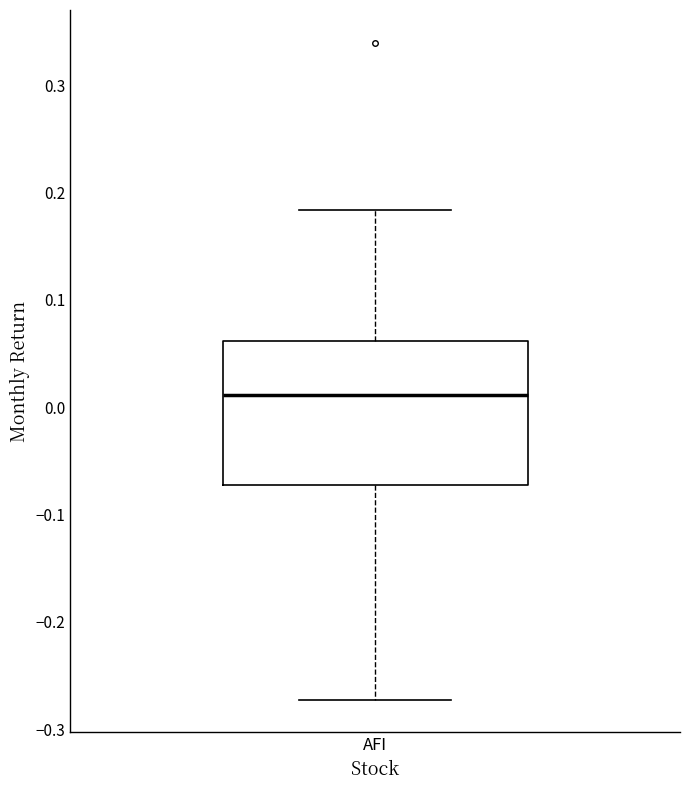

Read this box plot against the y-axis: the position of the median line, the range covered by the box, and the ends of both whiskers. The values are not printed on the chart, so give them approximately, as read against the axis.

median 0.01, box -0.07 to 0.06, whiskers -0.27 to 0.18